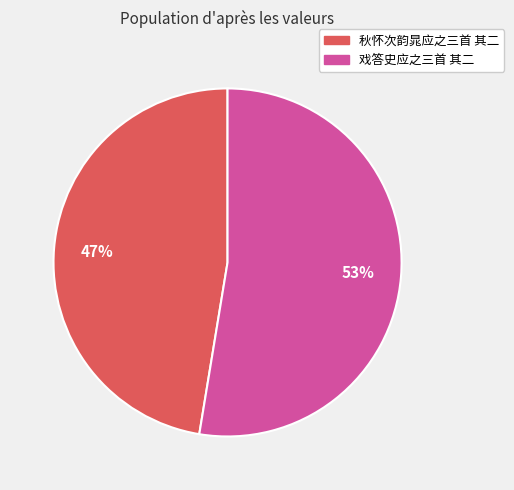

Count the number of slices in the pie.

2